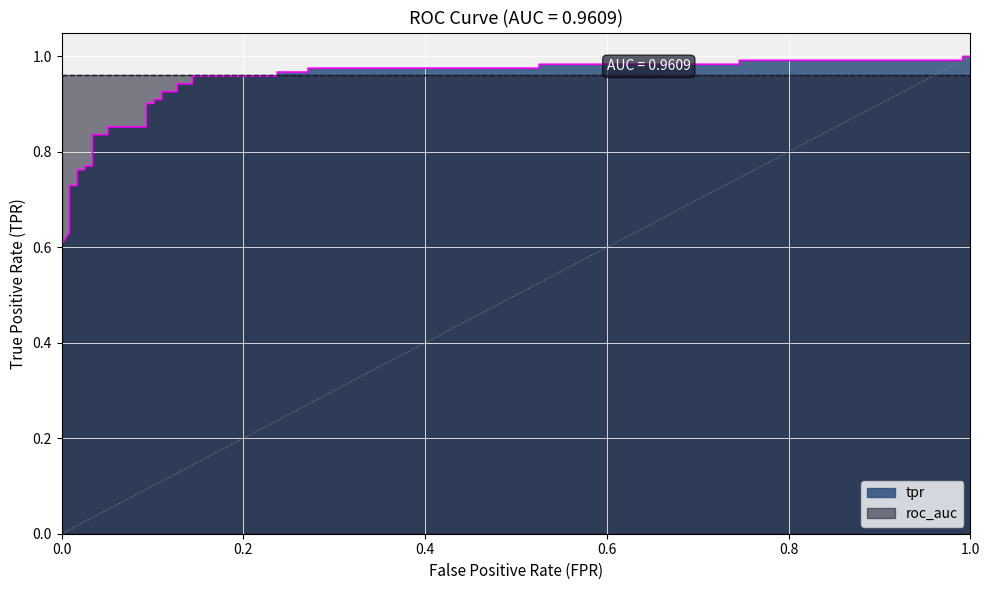

The chart shows a value of 0.4 at 17. True or false?

False